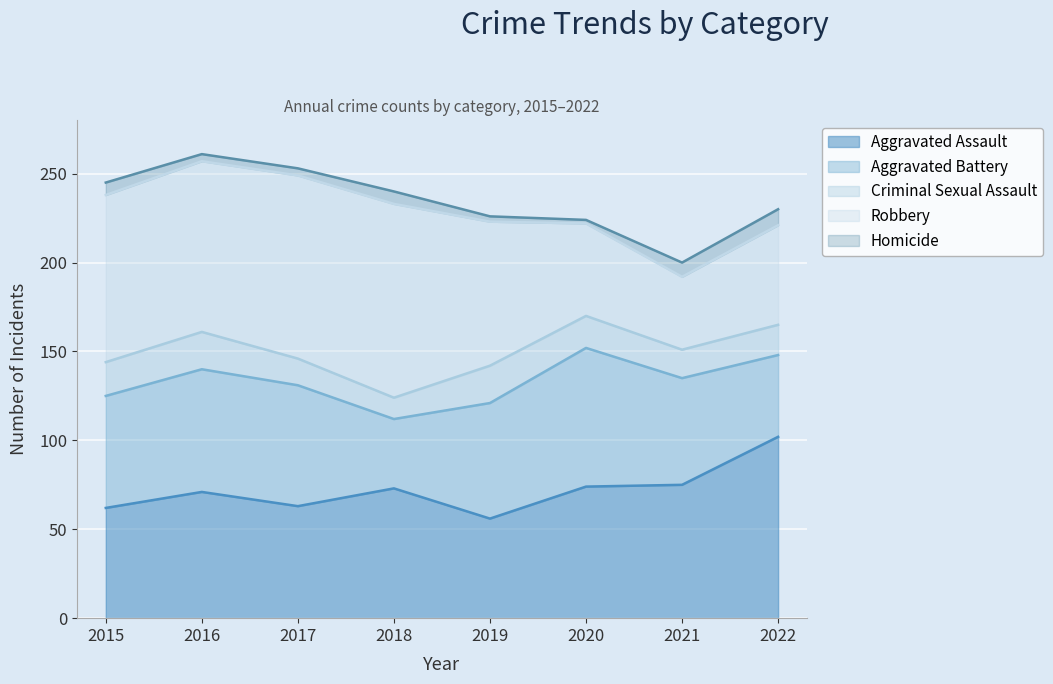

Reading right to left, extract all data points from this chart.

Aggravated Assault: 102	75	74	56	73	63	71	62
Aggravated Battery: 46	60	78	65	39	68	69	63
Criminal Sexual Assault: 17	16	18	21	12	15	21	19
Robbery: 56	41	52	81	109	103	96	94
Homicide: 9	8	2	3	7	4	4	7